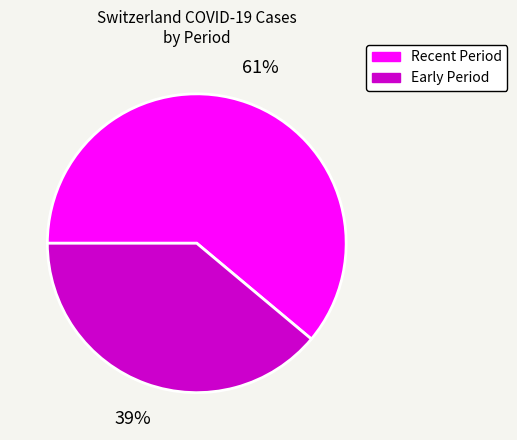

Is there any slice that represents more than half of the pie?

Yes